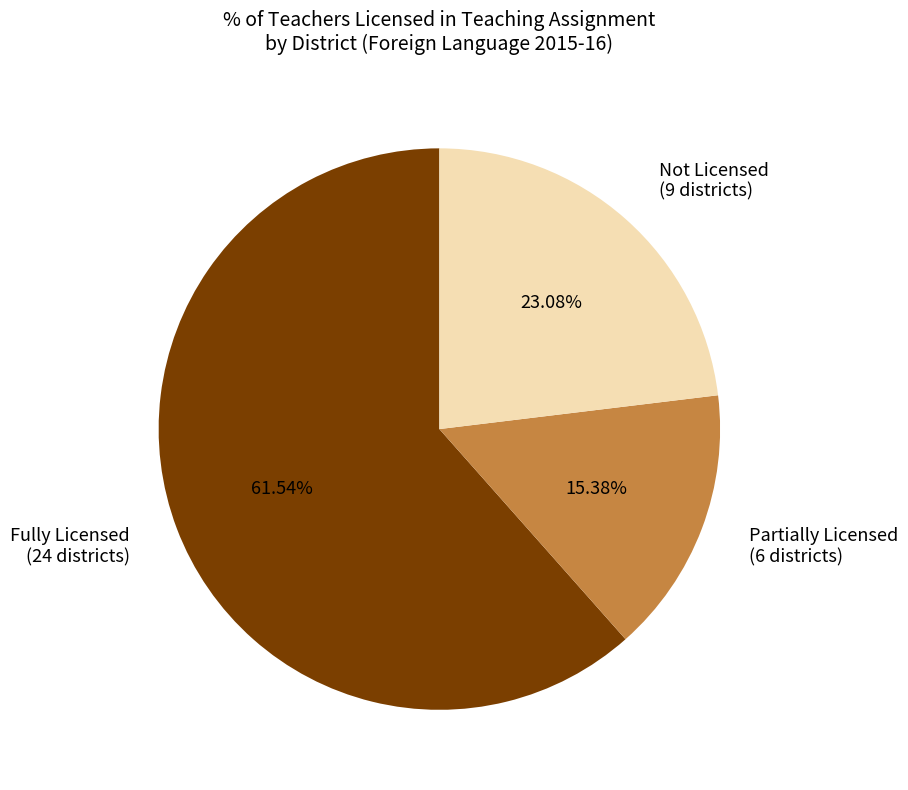

What is the smallest slice in the pie chart?

Partially Licensed (6 districts)